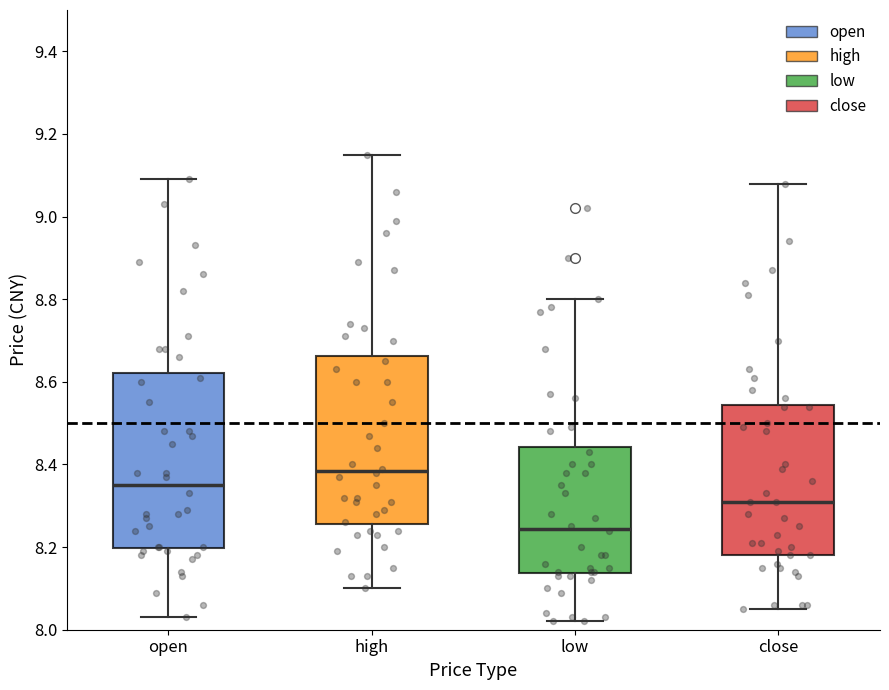

Where does the lower whisker of the box for high end on the y-axis? The values are not printed on the chart, so give them approximately, as read against the axis.

8.10